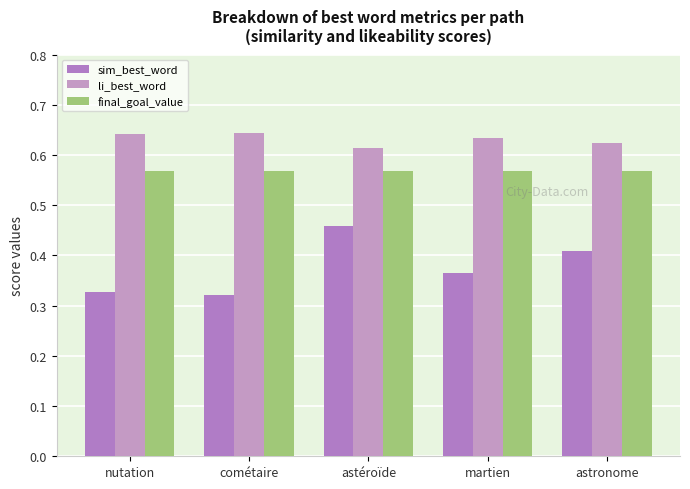

The value of sim_best_word at nutation is 0.3. True or false?

True